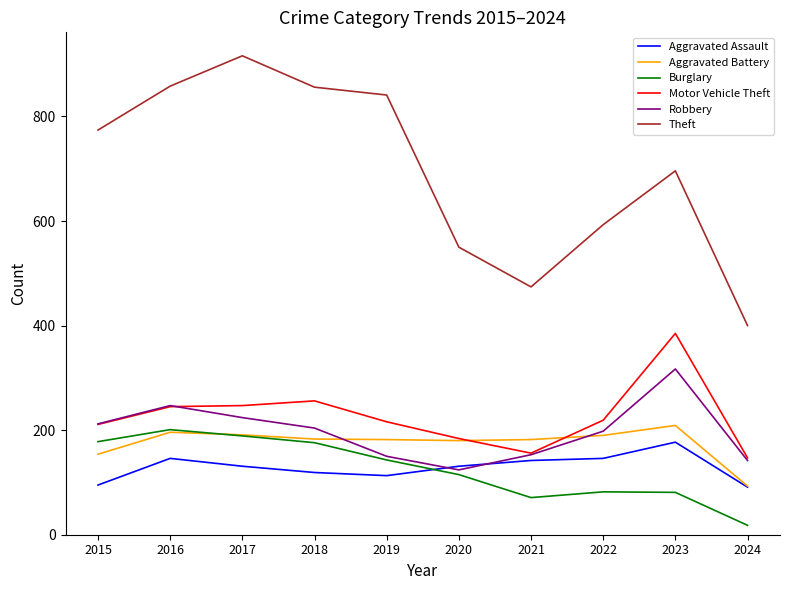

What is the spread (max minus min) of values at 2022?

511